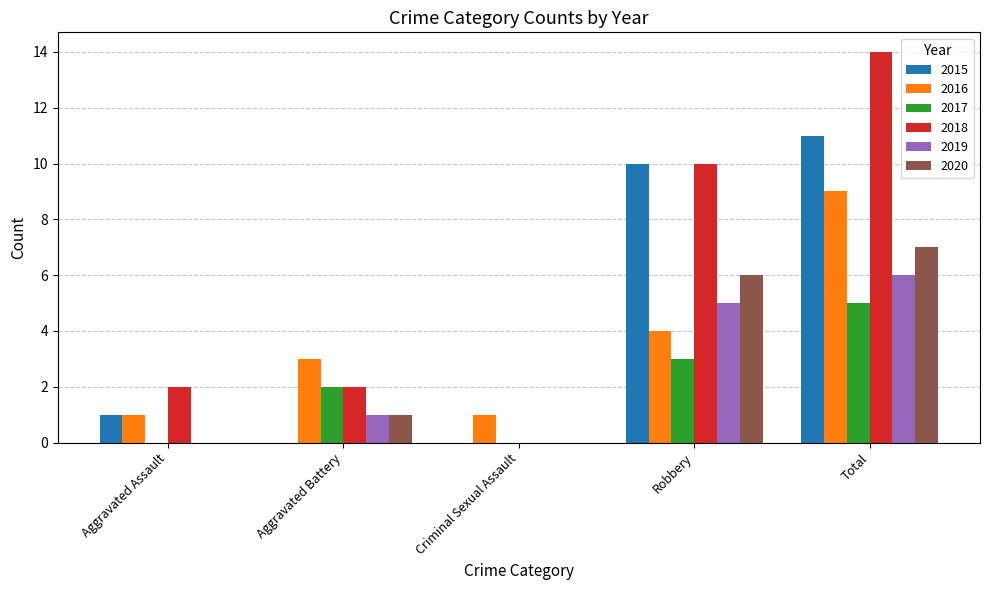

Are the bars grouped side by side (vs. stacked)?

Yes